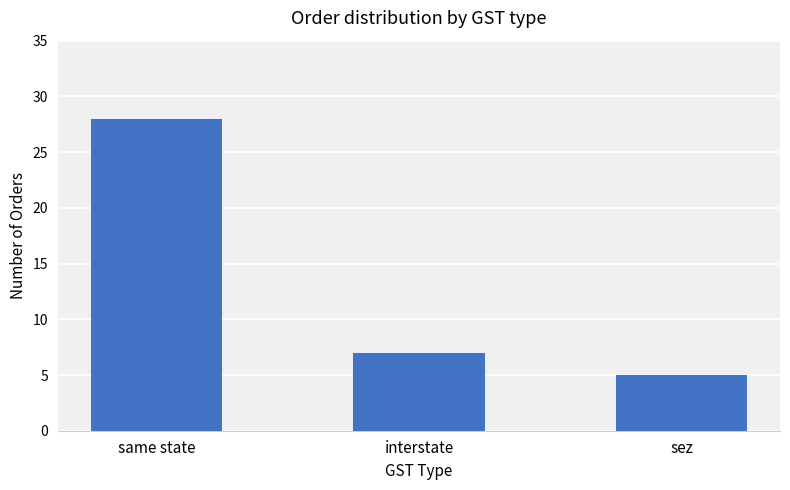

How many data points are less than 7?

1